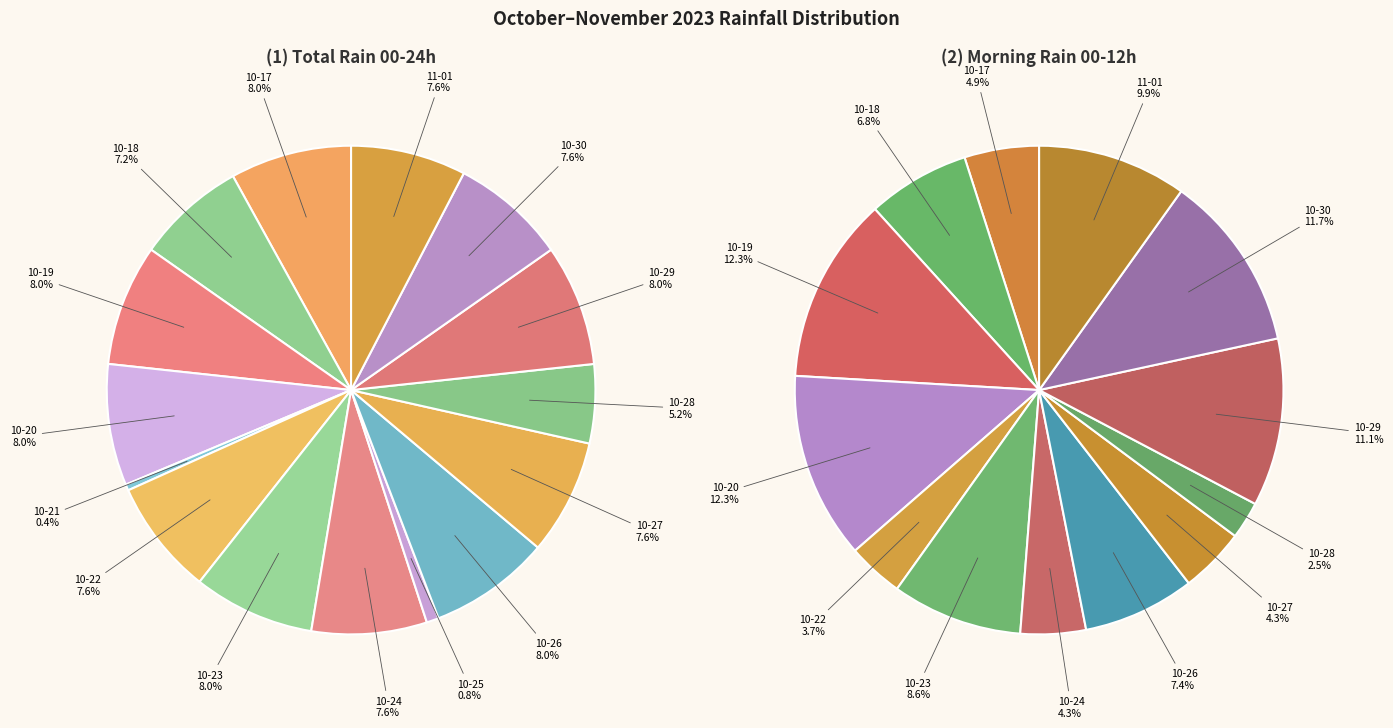

To the nearest percent, what is the difference between the largest and smallest slice percentages?

12%